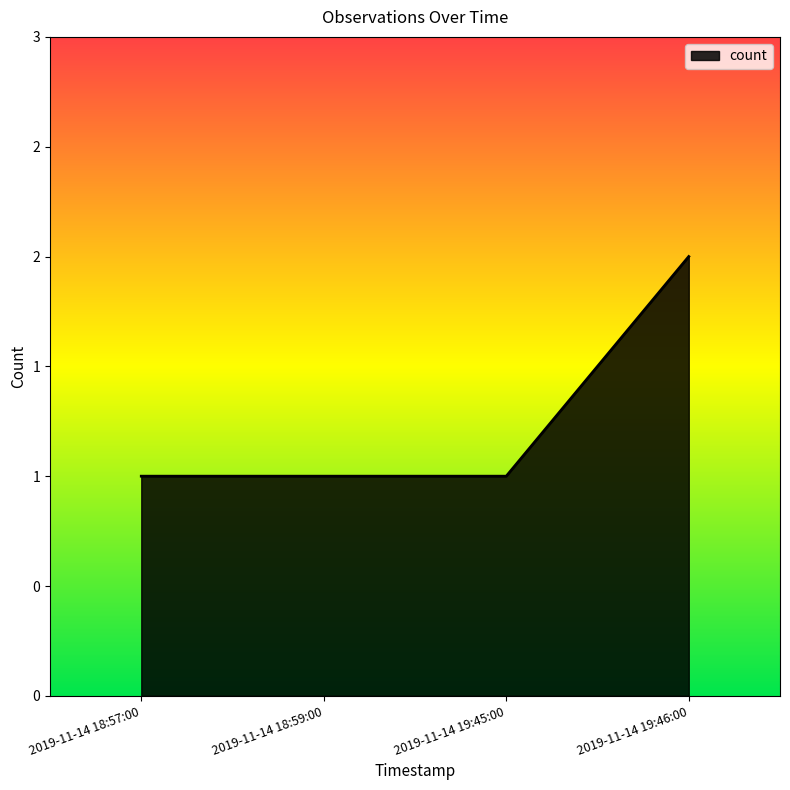

The value at 2019-11-14 18:57:00 is 1. True or false?

True